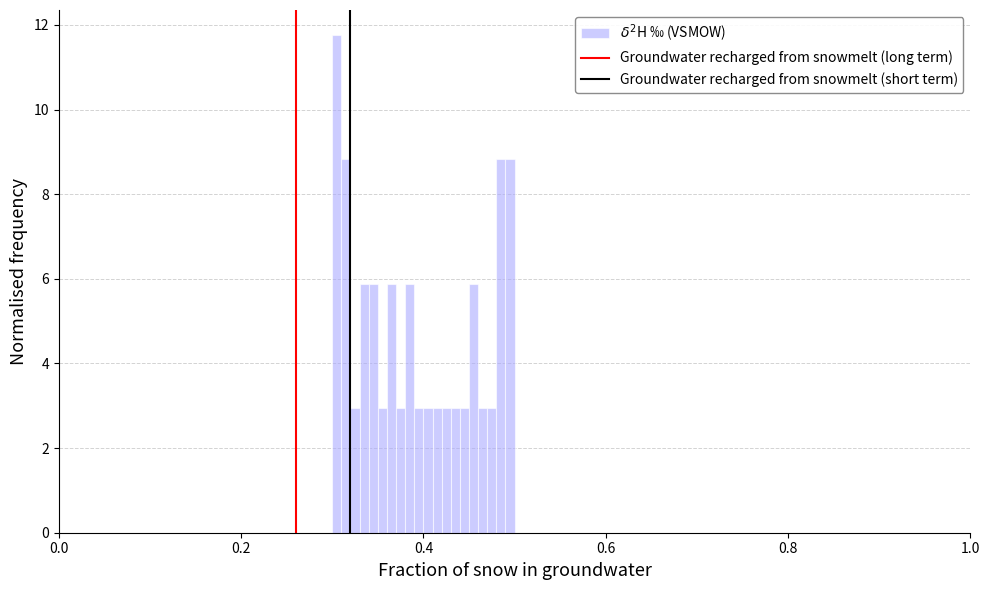

Read against the x-axis, roughly where is the centre of the tallest bar?

0.30